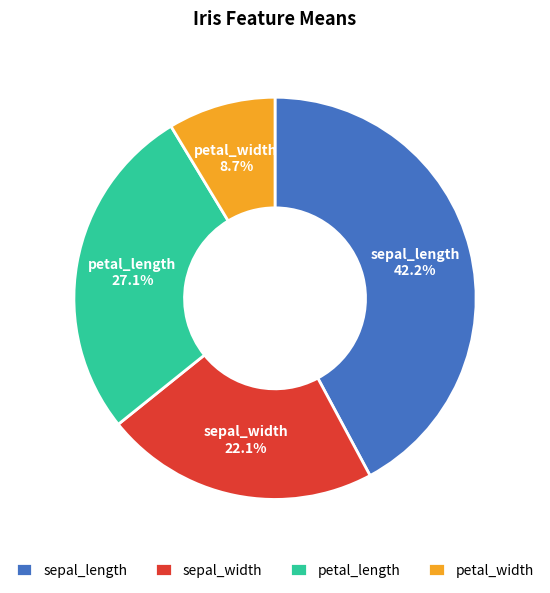

What is the largest slice in the pie chart?

sepal_length